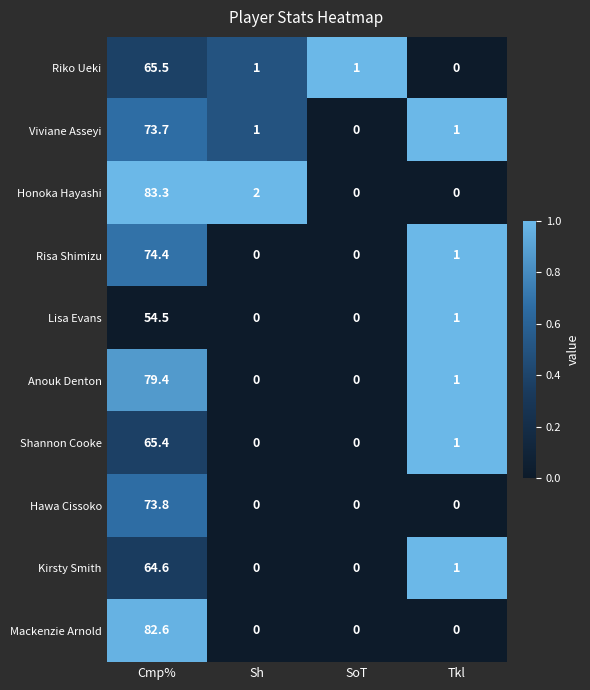

At which category does the chart reach its peak across all series?

Cmp%